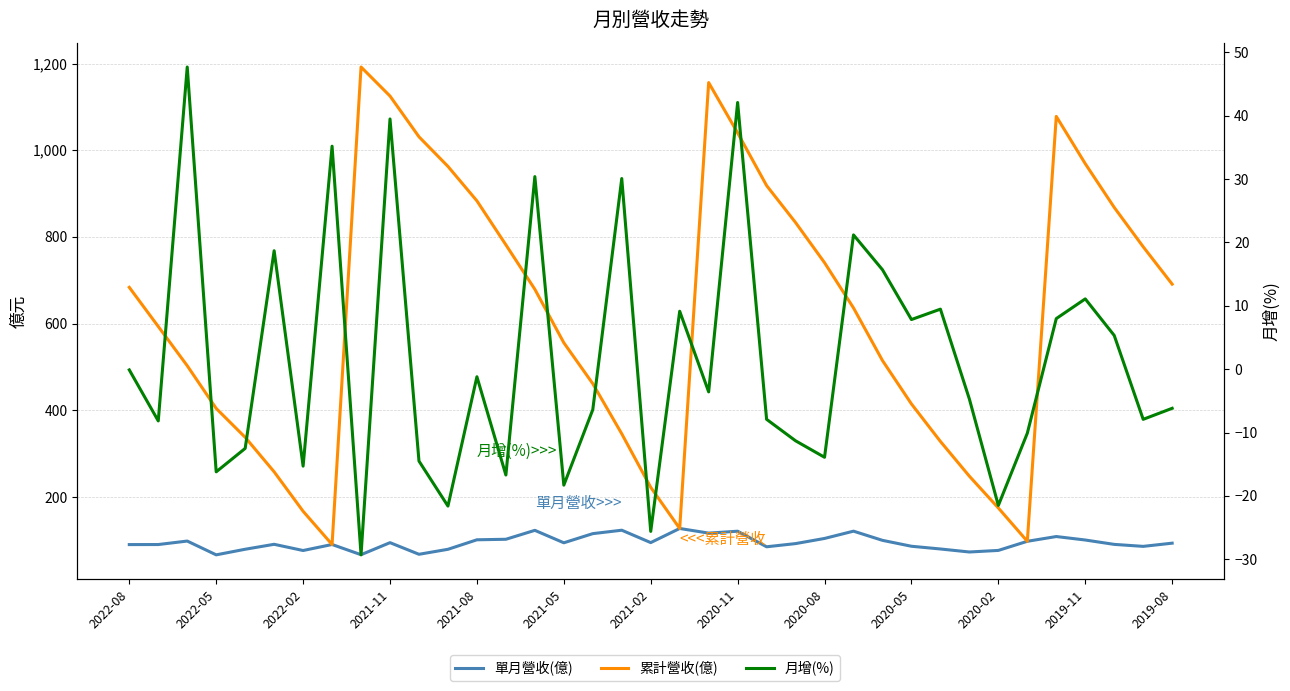

Rank the series by their maximum value, from lowest to highest.

月增(%), 單月營收(億), 累計營收(億)